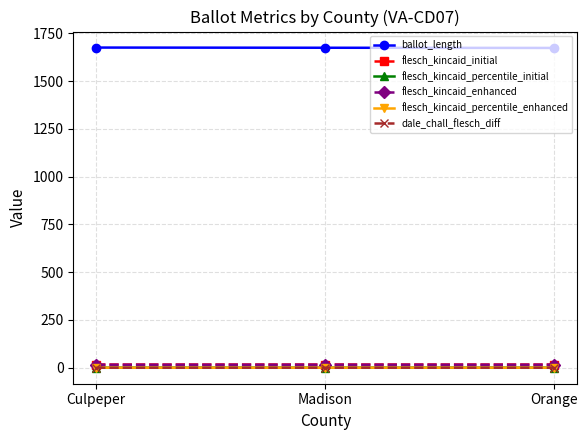

What is the value of the flesch_kincaid_percentile_initial point at the 1st from the left?

0.1